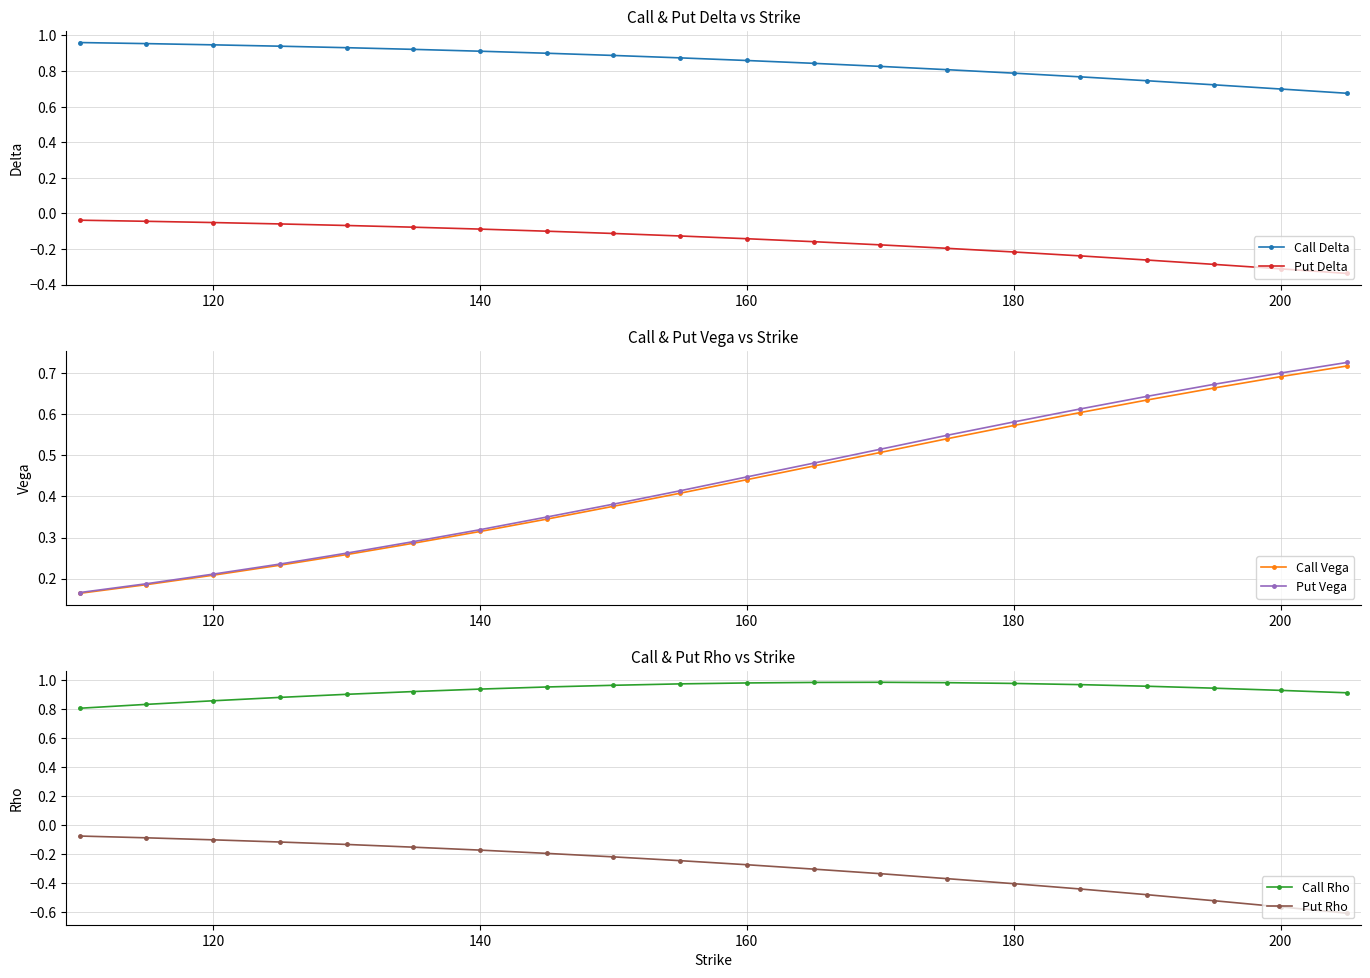

True or false: Call Delta and Put Delta cross at least once.

False